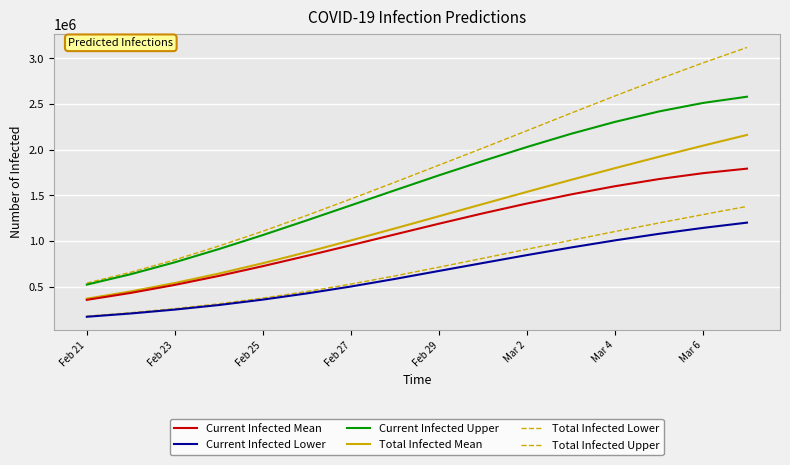

Does the chart display data point markers on the line(s)?

No